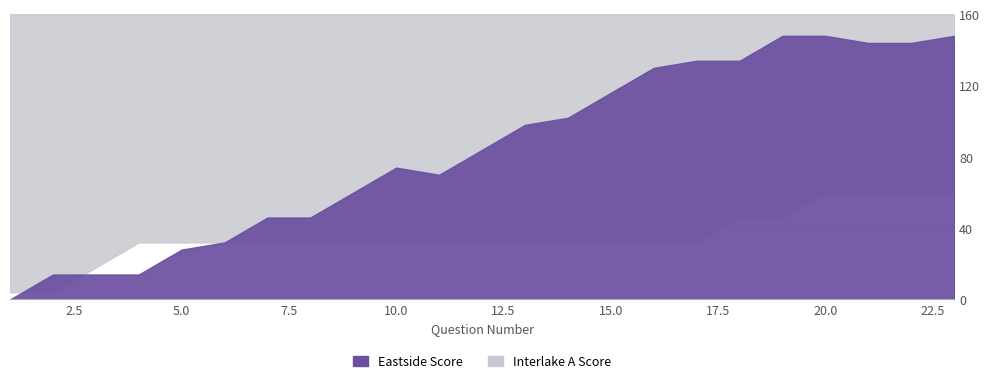

Which category has the highest value in the Eastside Score series?

19